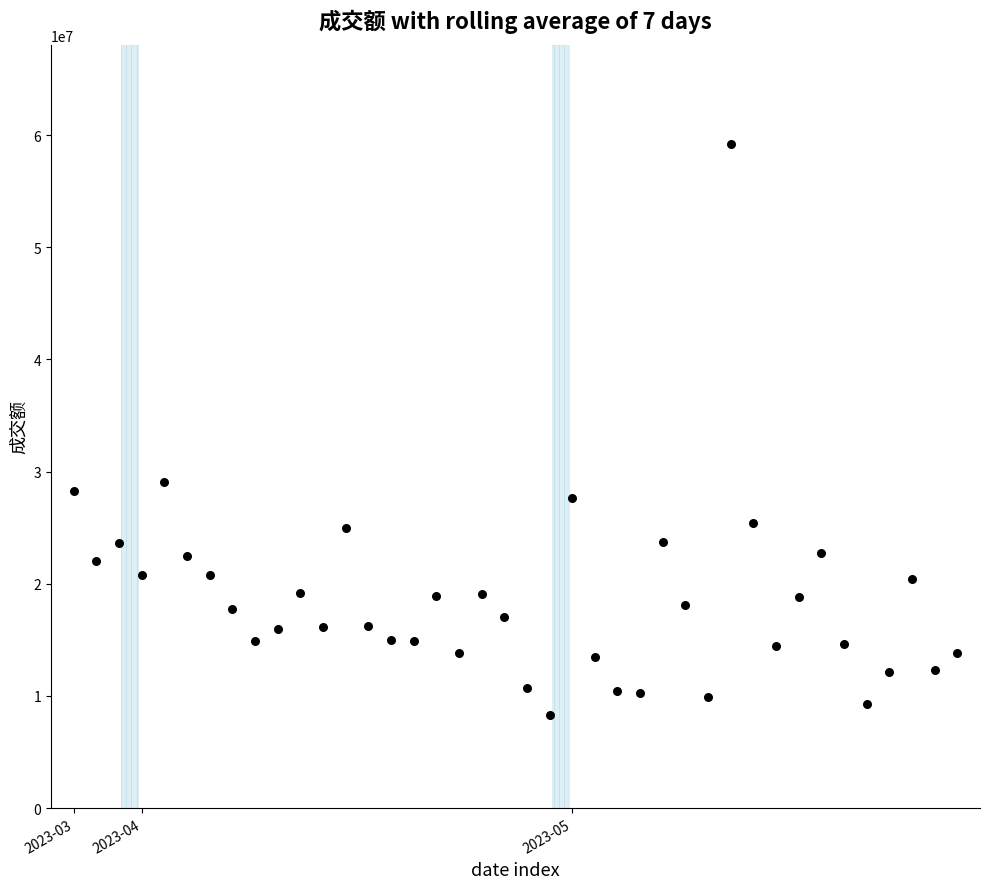

What is the range of Y values (max minus min)?

50850568